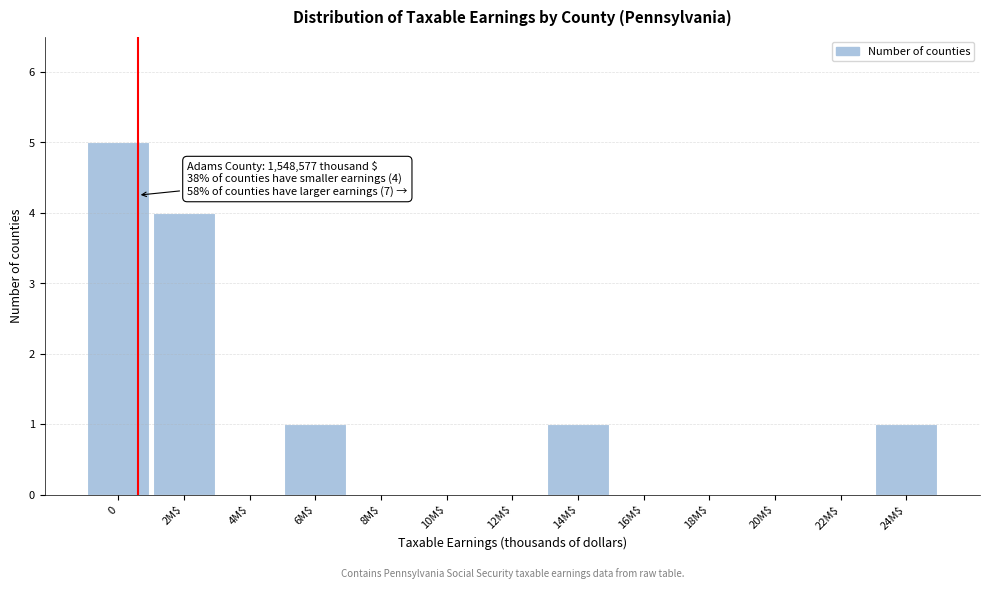

Is it true that the value at 2M$ is 2?

False